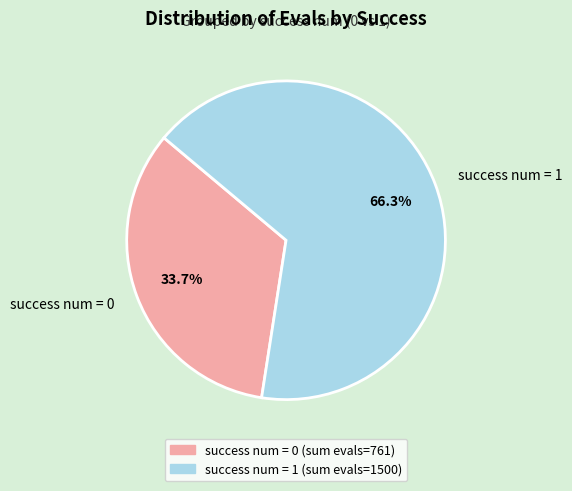

What percentage is NOT represented by success num = 0?

66.3%